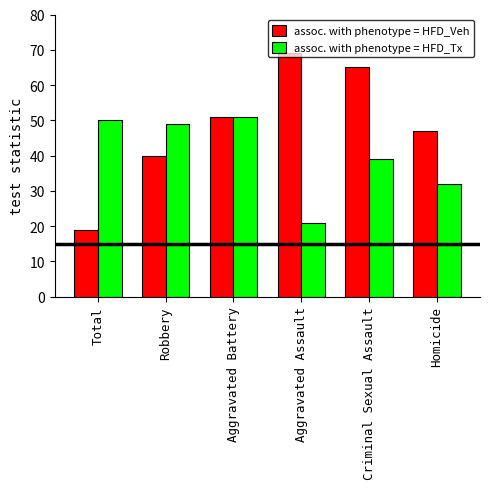

How many bars are there in each group?

2